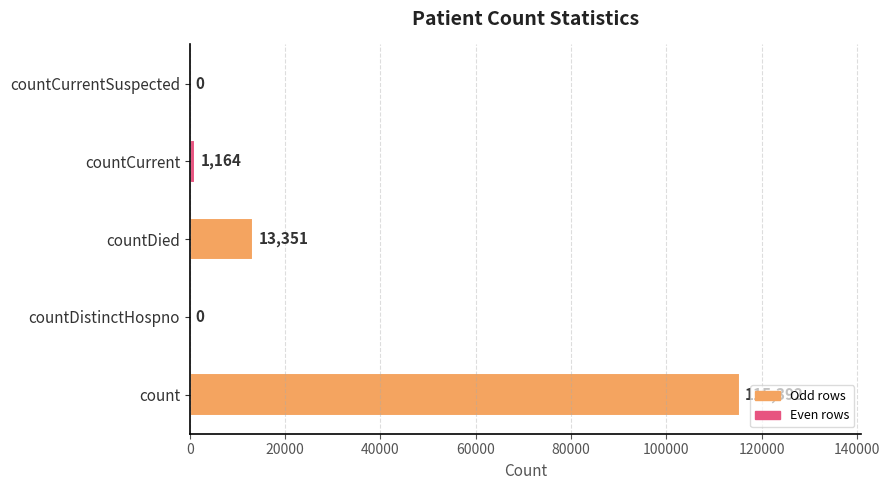

How many positive values are there?

3